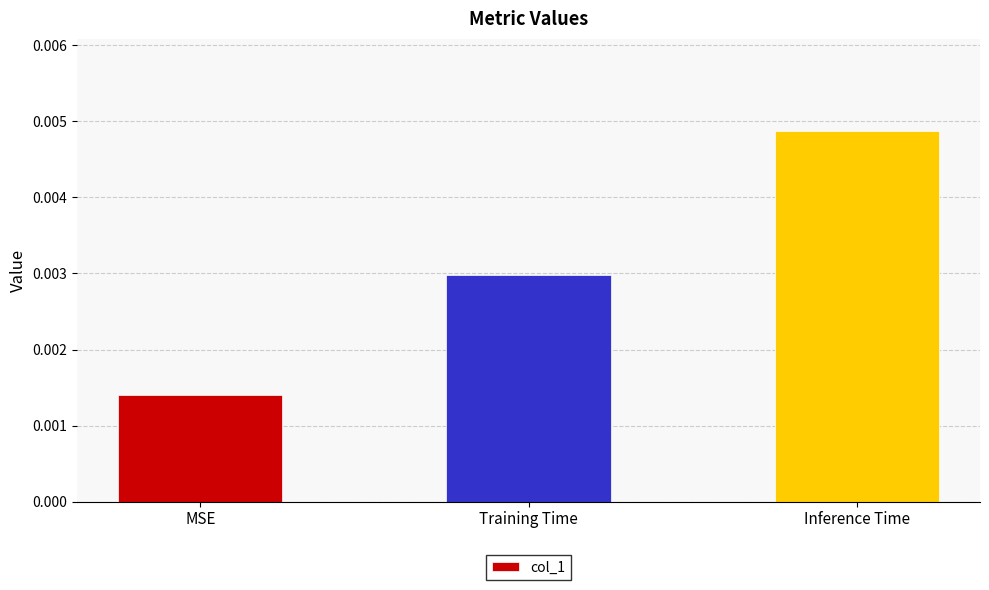

At which category does the chart reach its peak across all series?

Inference Time